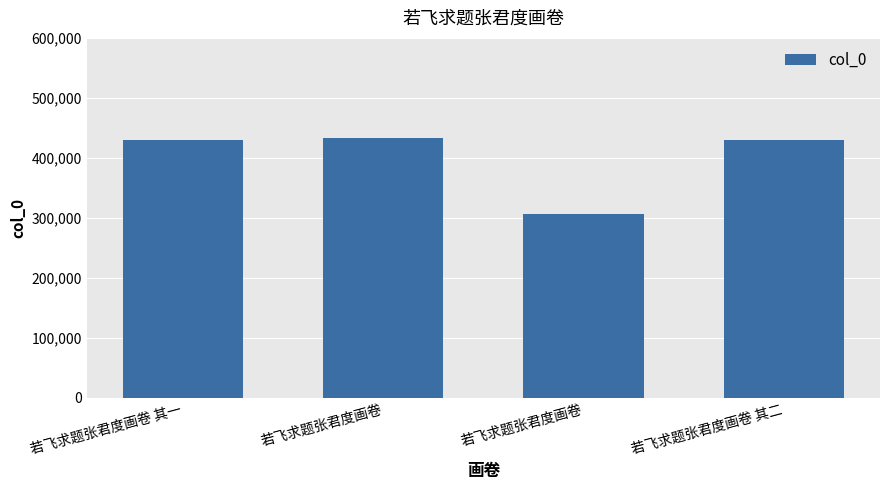

Does the chart contain stacked bars?

No